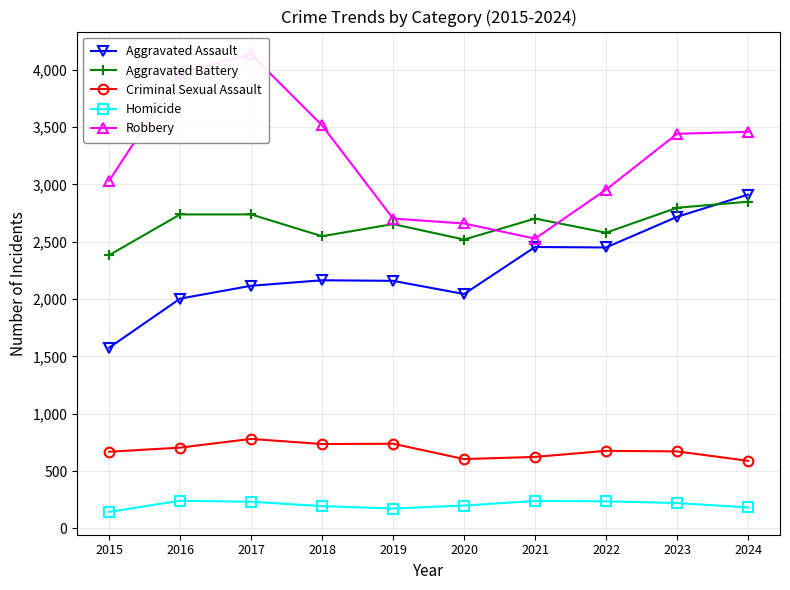

At which category does Robbery reach its first local valley?

2021